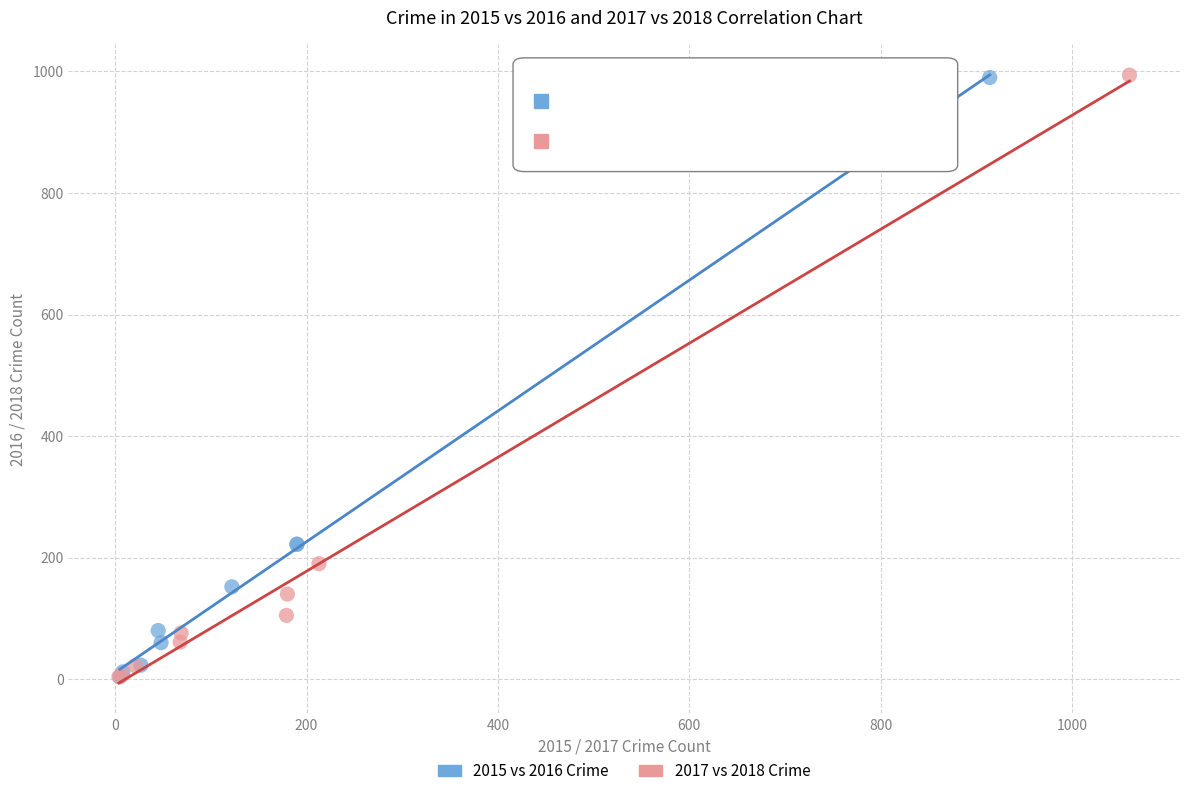

Which series has the largest Y range (max minus min)?

2017 vs 2018 Crime